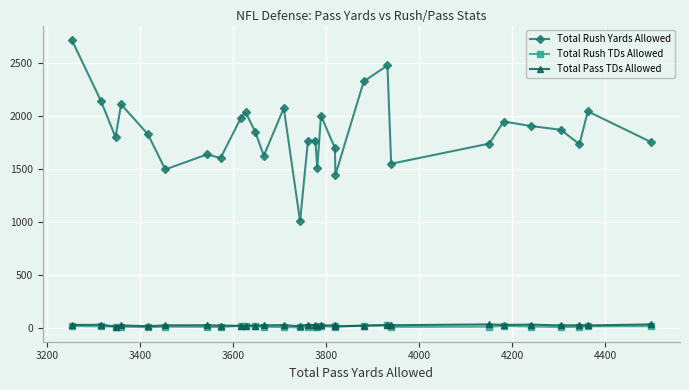

Which series has the widest spread of values?

Total Rush Yards Allowed